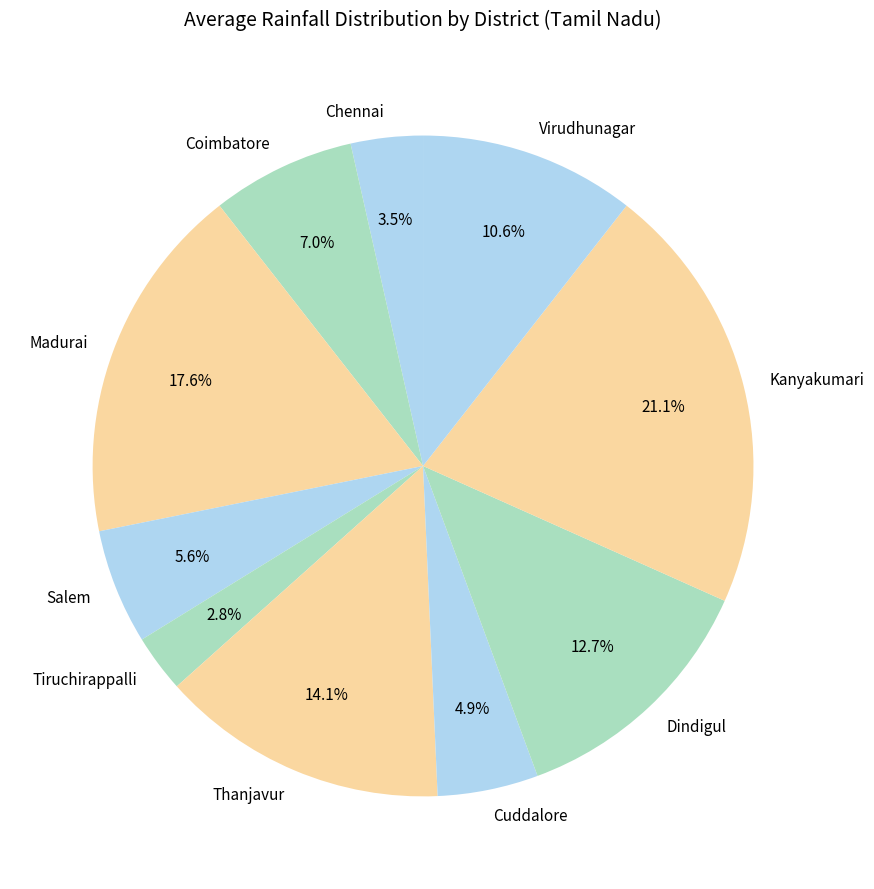

To the nearest percent, what percentage of the pie is Thanjavur?

14%